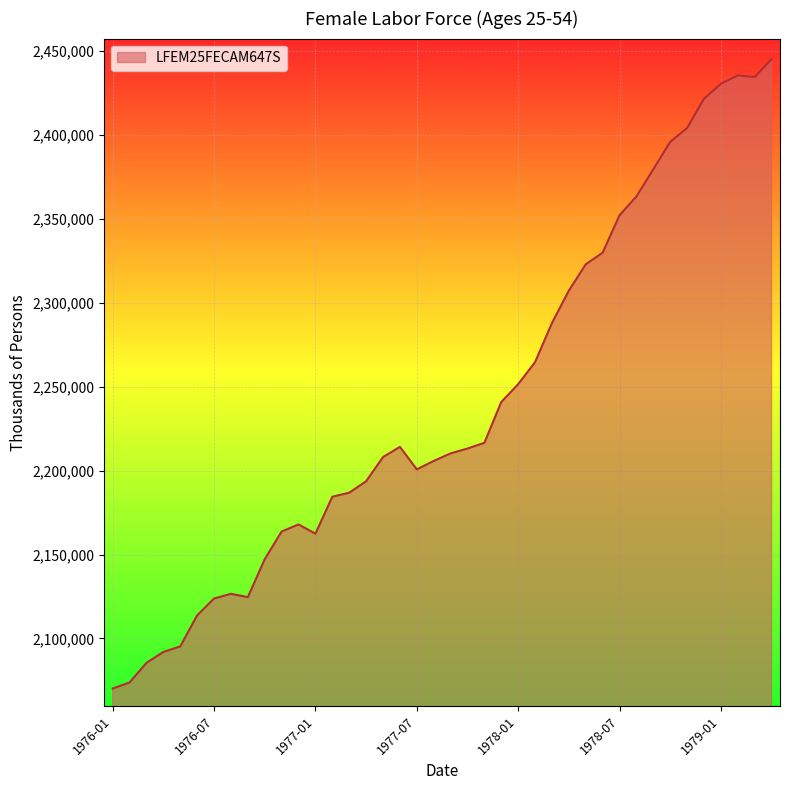

Count the number of categories in the chart.

40